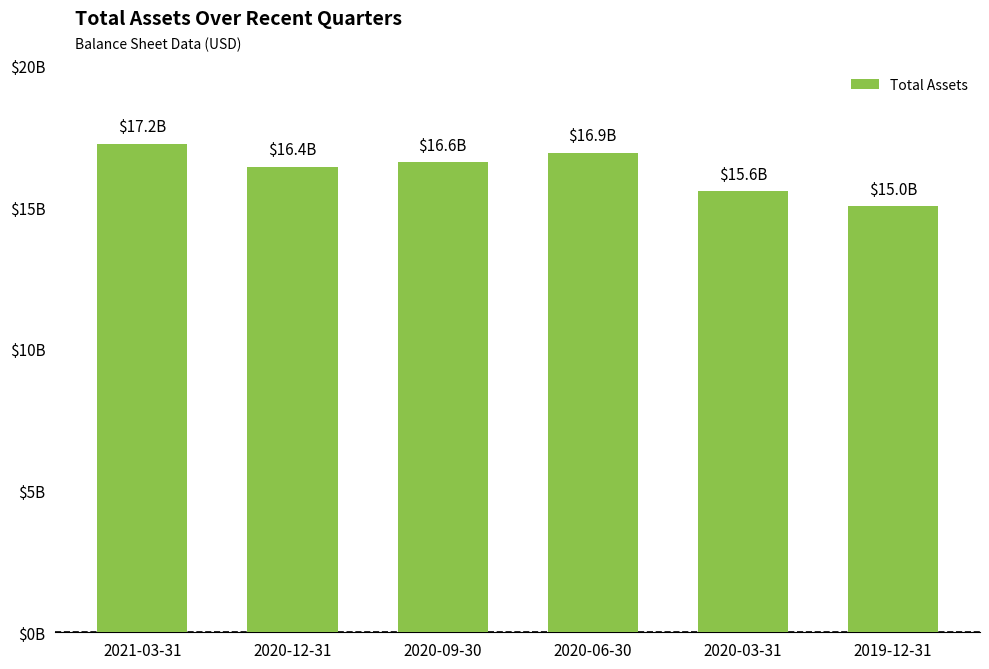

Rank the categories by value from lowest to highest.

2019-12-31, 2020-03-31, 2020-12-31, 2020-09-30, 2020-06-30, 2021-03-31